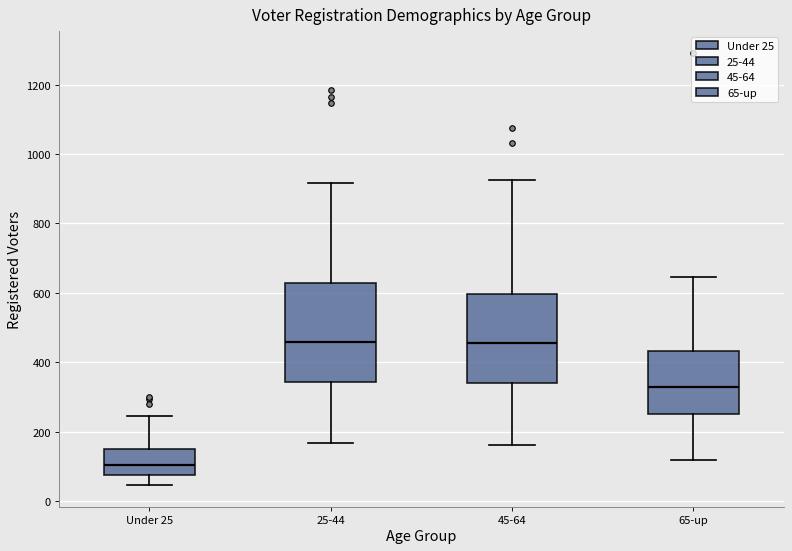

Which box is the tallest, from its lower edge to its upper edge?

25-44